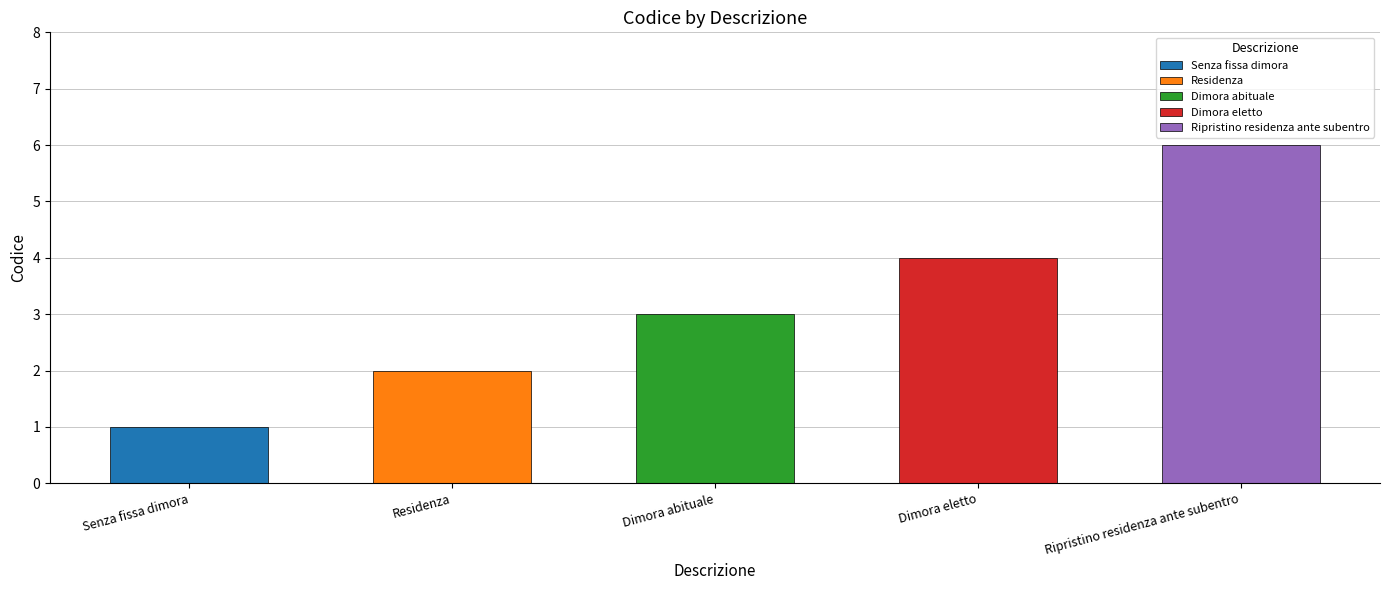

The value at Residenza is 1. True or false?

False